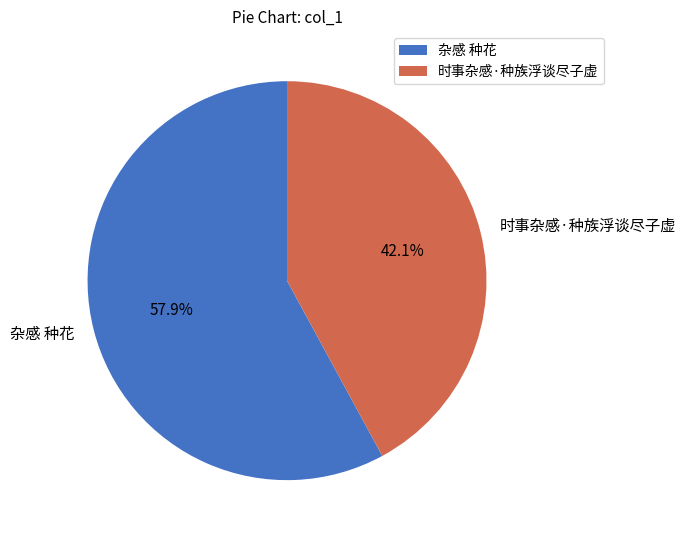

What is the smallest slice in the pie chart?

时事杂感·种族浮谈尽子虚